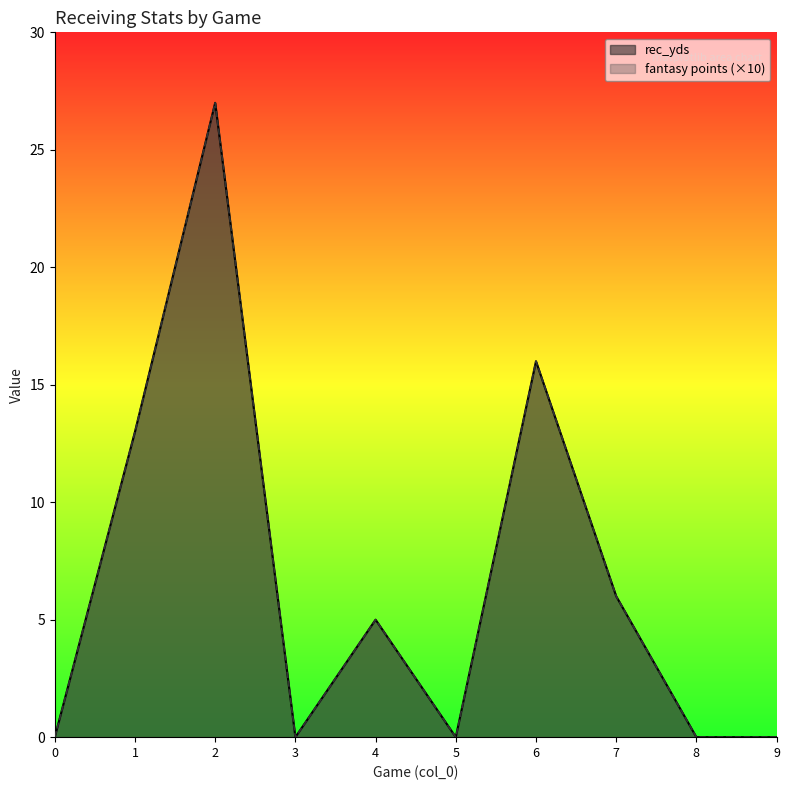

At which label is fantasy points closest to 13?

1